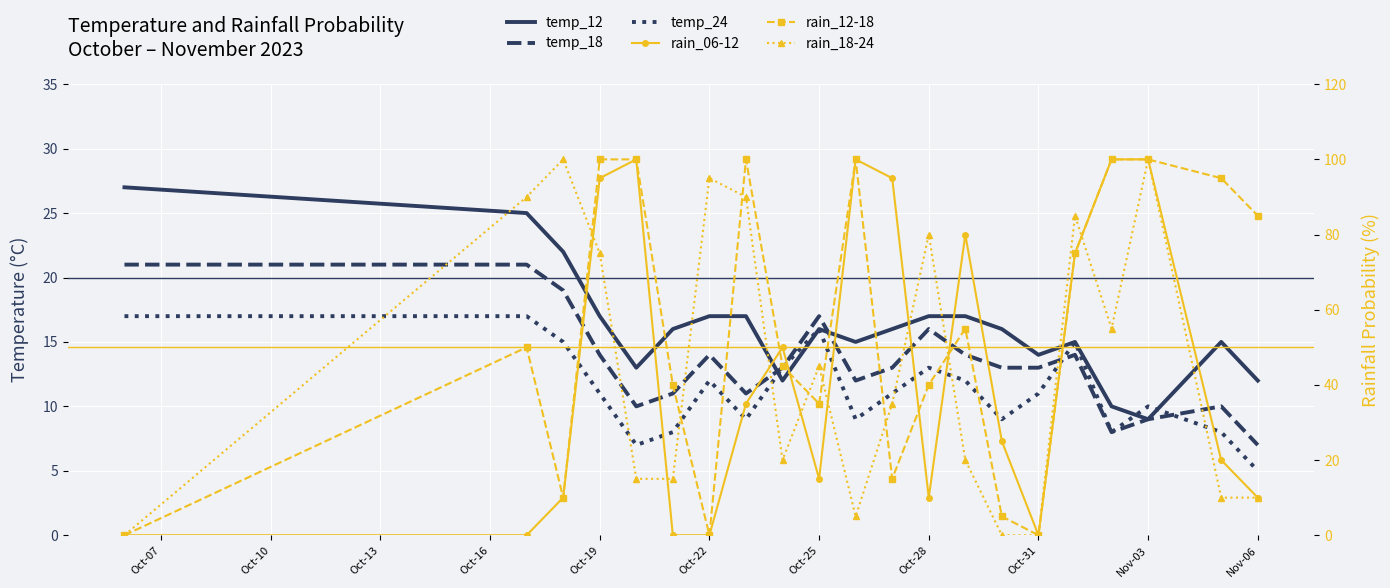

Where does the rain_18-24 series first go above 35?

Oct-10